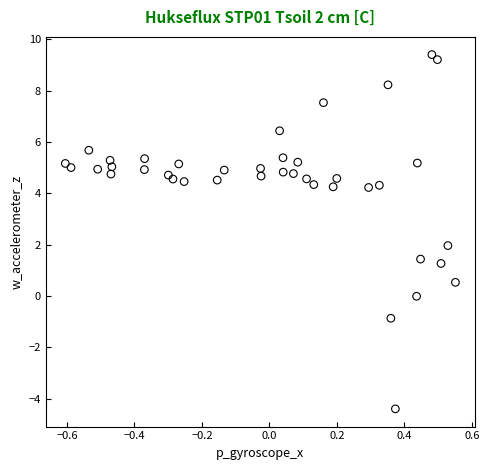

What is the range of Y values (max minus min)?

13.8